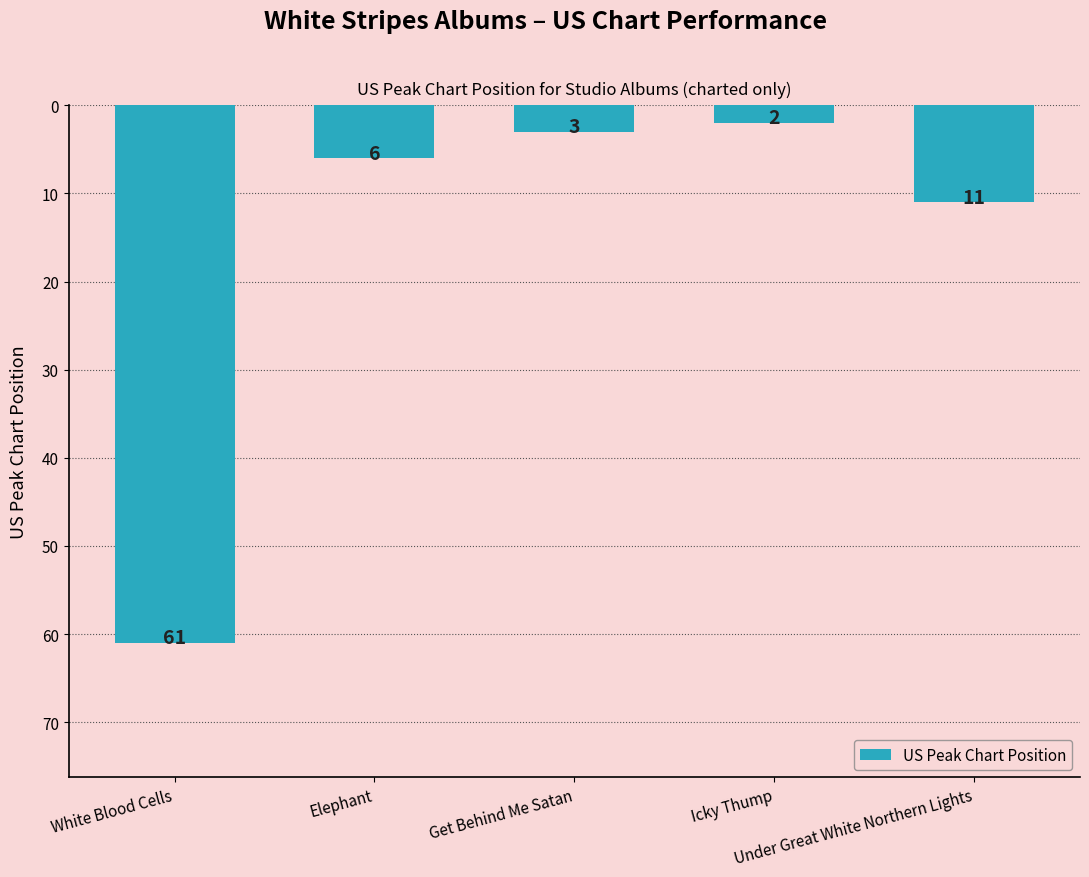

The chart shows a value of 6 at Elephant. True or false?

True